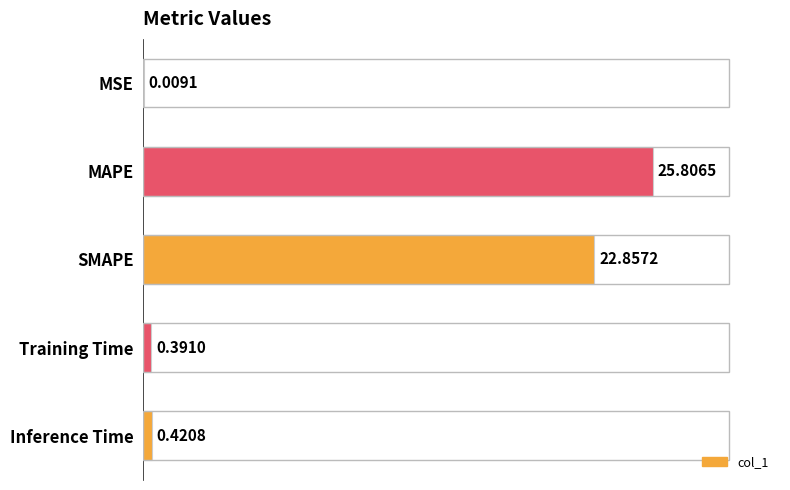

At which label is the value closest to 12?

SMAPE